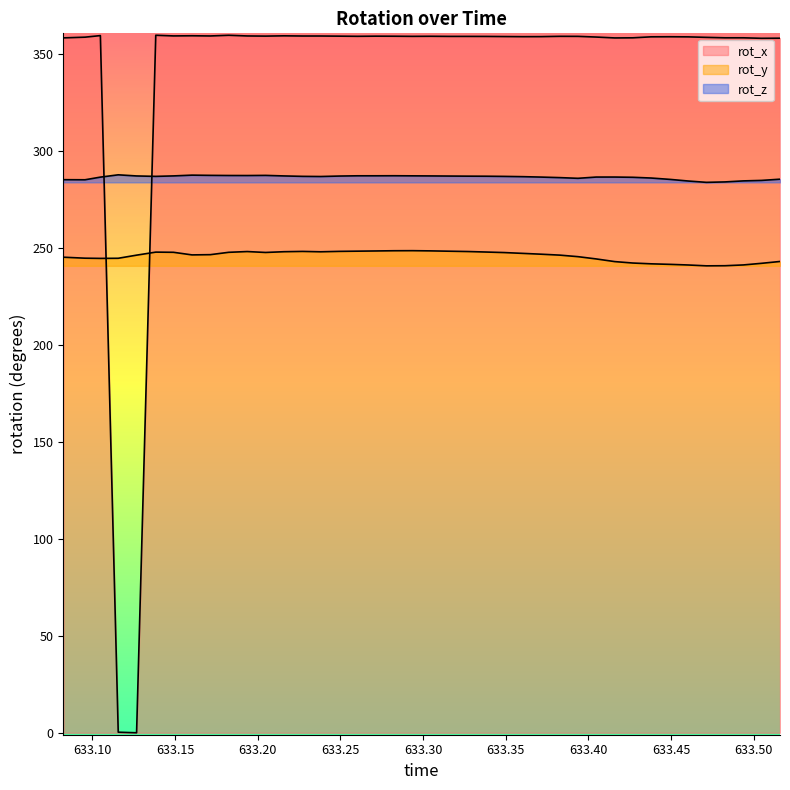

How many values in the rot_z series are below 286?

11